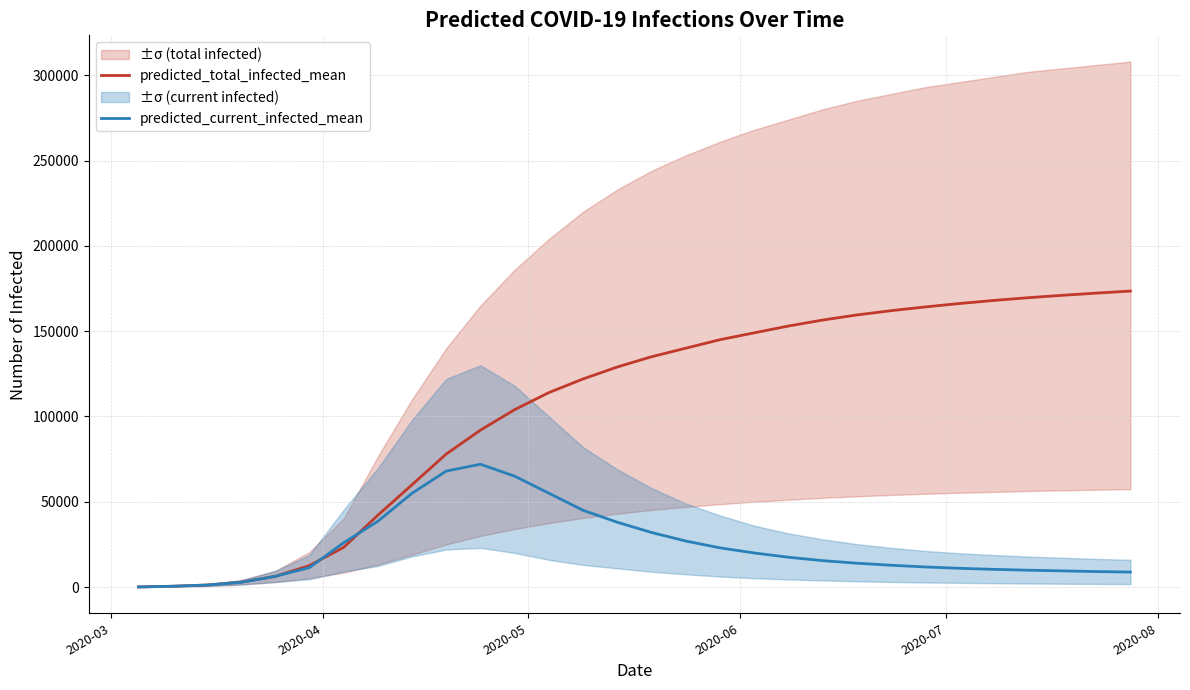

What is the highest value of the predicted_total_infected_mean series?

173500